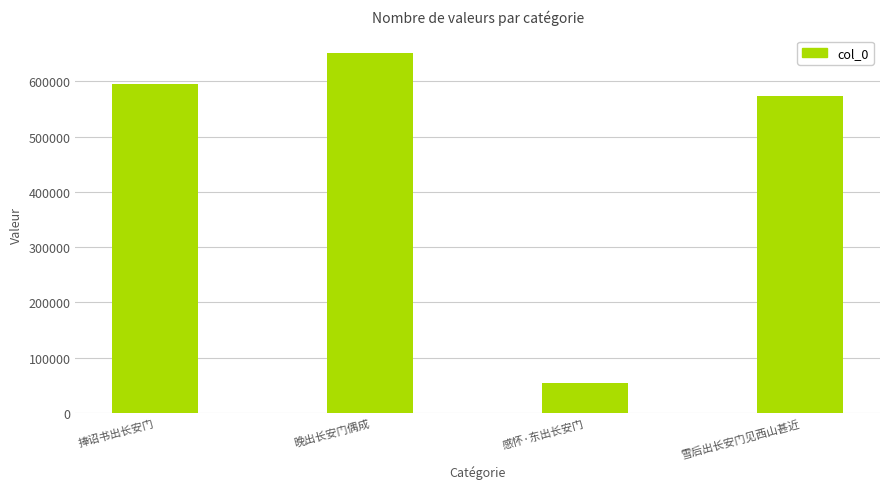

Reading left to right, what are all the values shown in this chart?

捧诏书出长安门=595164	晚出长安门偶成=650846	感怀·东出长安门=53363	雪后出长安门见西山甚近=573447